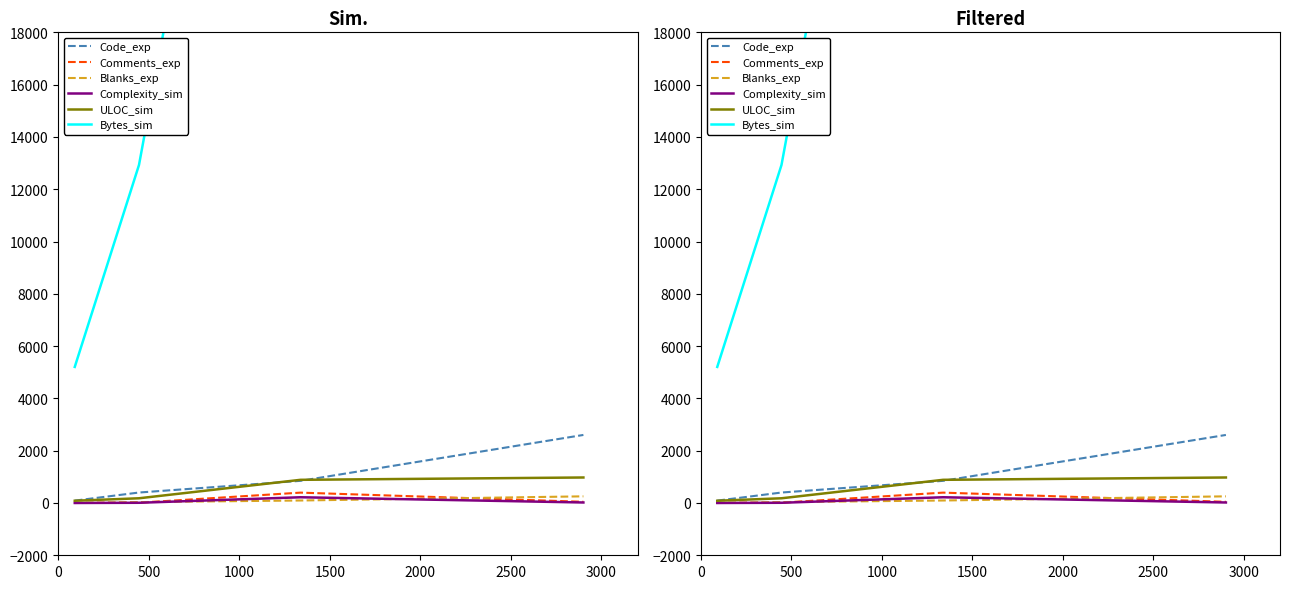

What is the value of the Bytes_sim point at the 3rd from the left?

46473